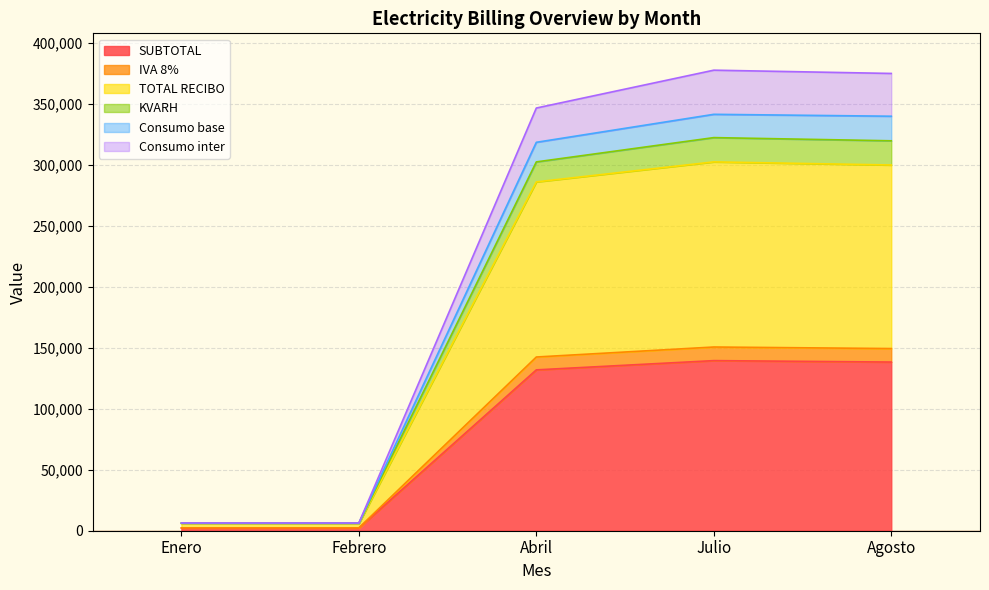

How many series are shown in this chart?

6